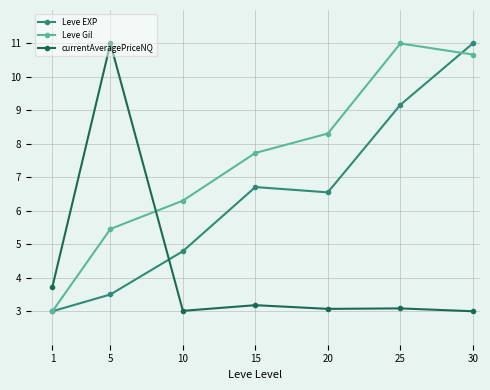

True or false: currentAveragePriceNQ has more than 0 interior local peaks.

True